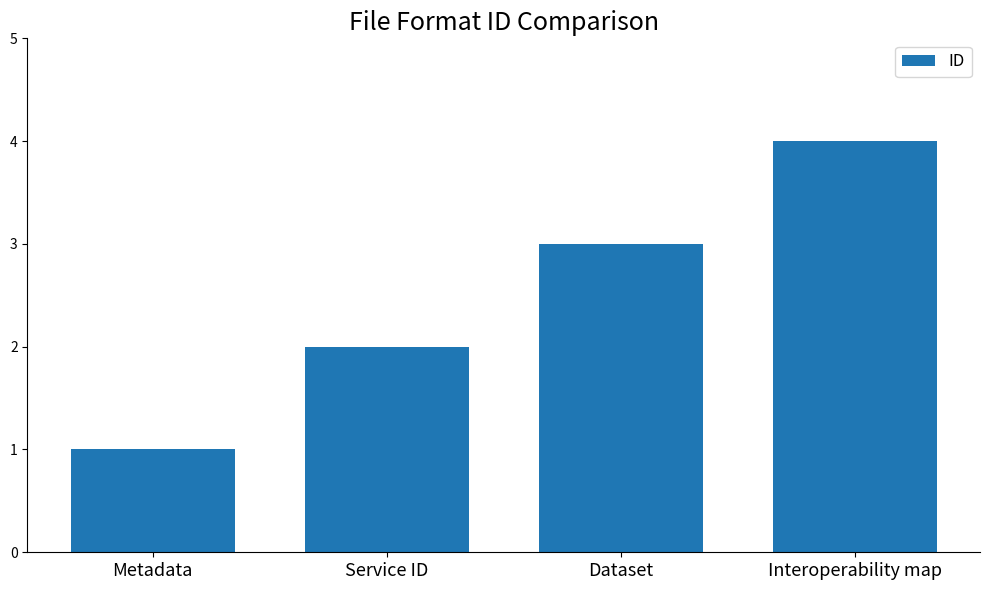

What value does the data have at Dataset?

3